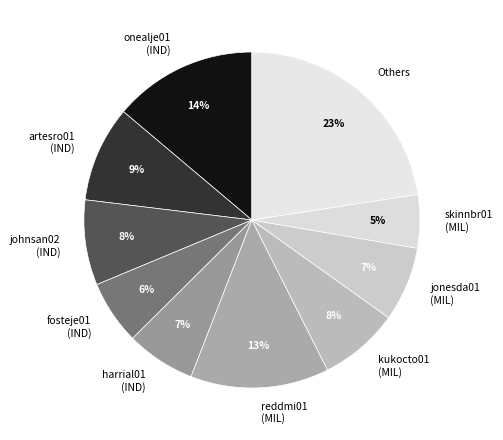

How many segments does this pie chart have?

10